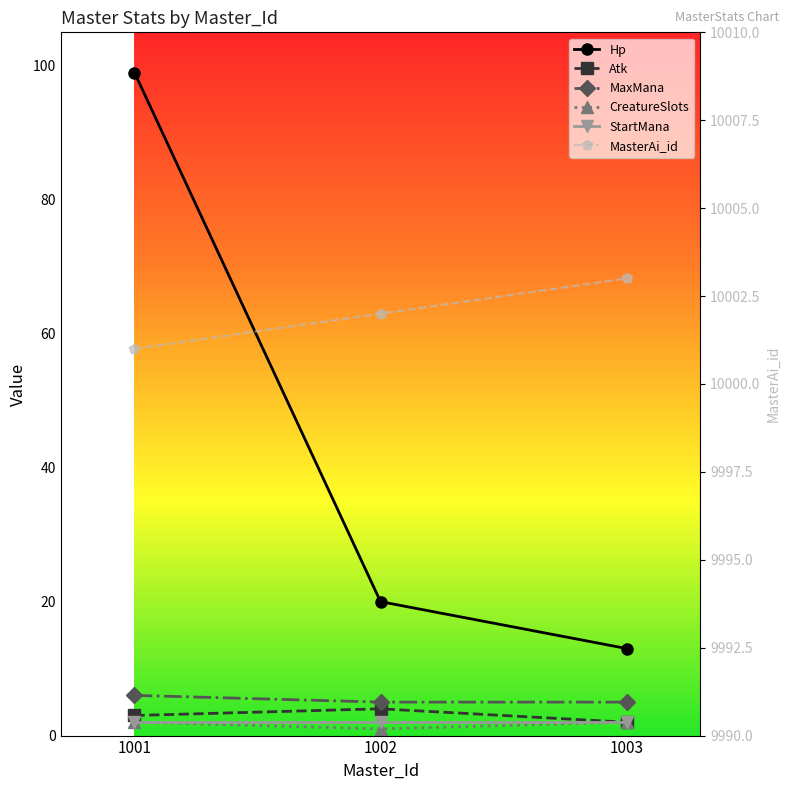

At which label does Atk first exceed 3?

1002